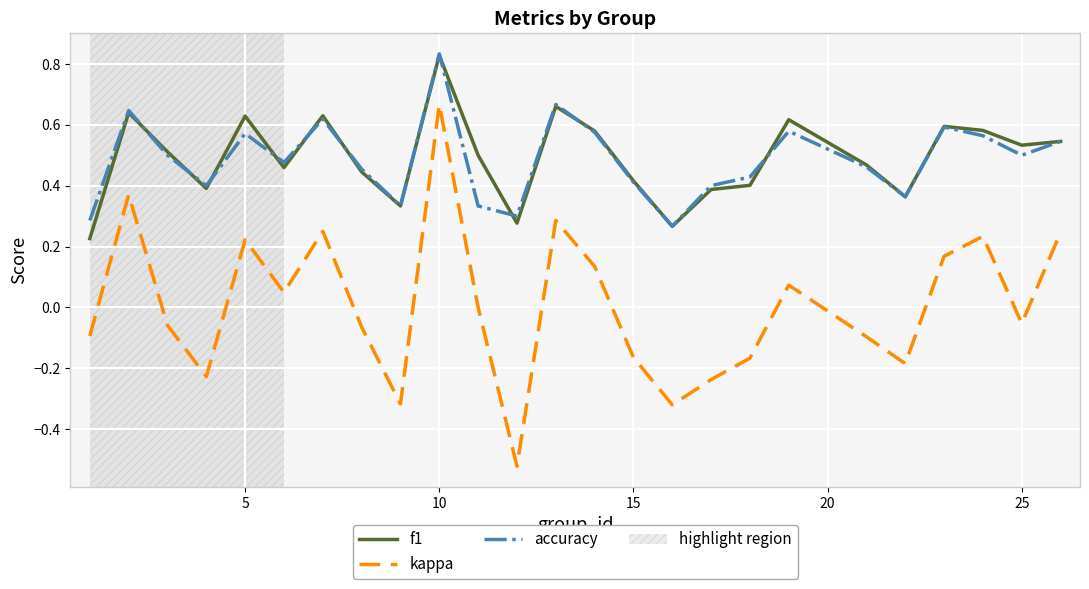

What is the difference between the maximum and second lowest values in the kappa series?

1.0